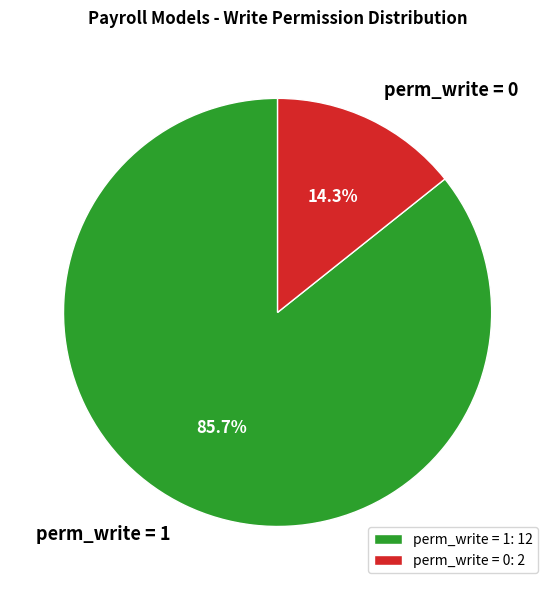

Which has a higher value, perm_write = 1 or perm_write = 0?

perm_write = 1